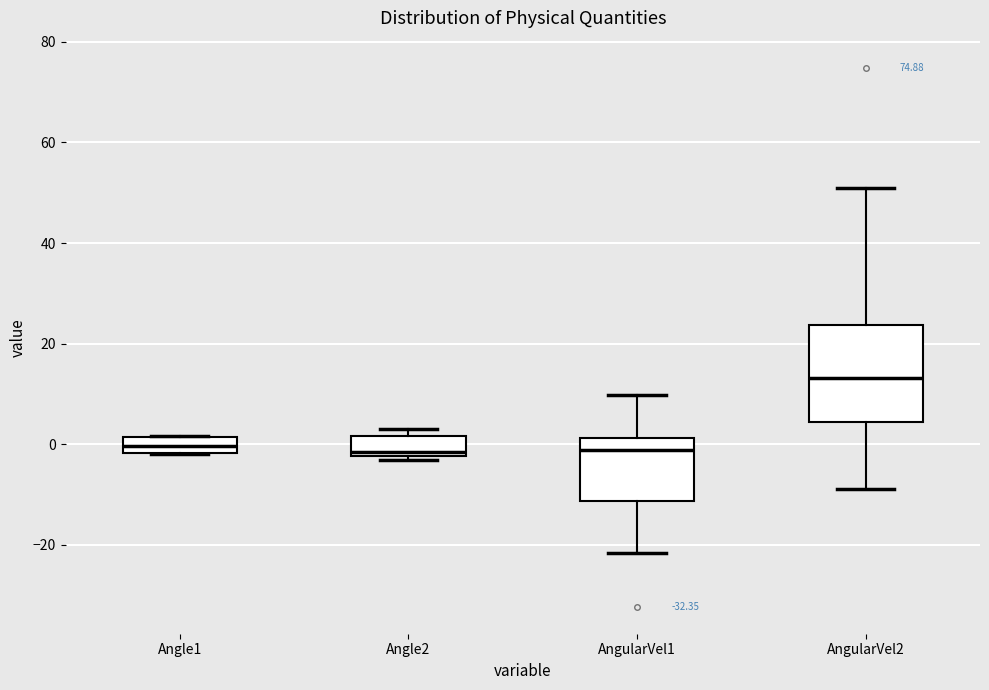

Reading left to right, read every box against the y-axis: the position of its median line, the range the box covers, and the ends of its whiskers. The values are not printed on the chart, so give them approximately, as read against the axis.

Angle1: median 0, box -2 to 2, whiskers -2 to 2
Angle2: median -2 (just above the box's lower edge), box -2 to 2, whiskers -4 to 4
AngularVel1: median -2, box -12 to 2, whiskers -22 to 10
AngularVel2: median 14, box 4 to 24, whiskers -8 to 50